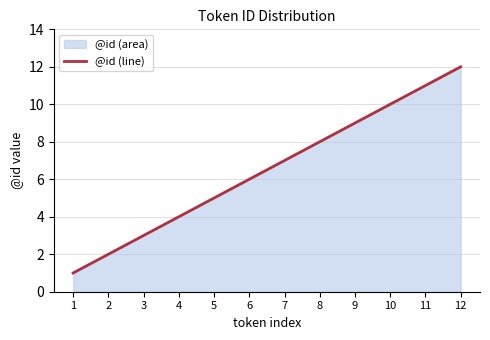

Where does the data first go above 7?

8